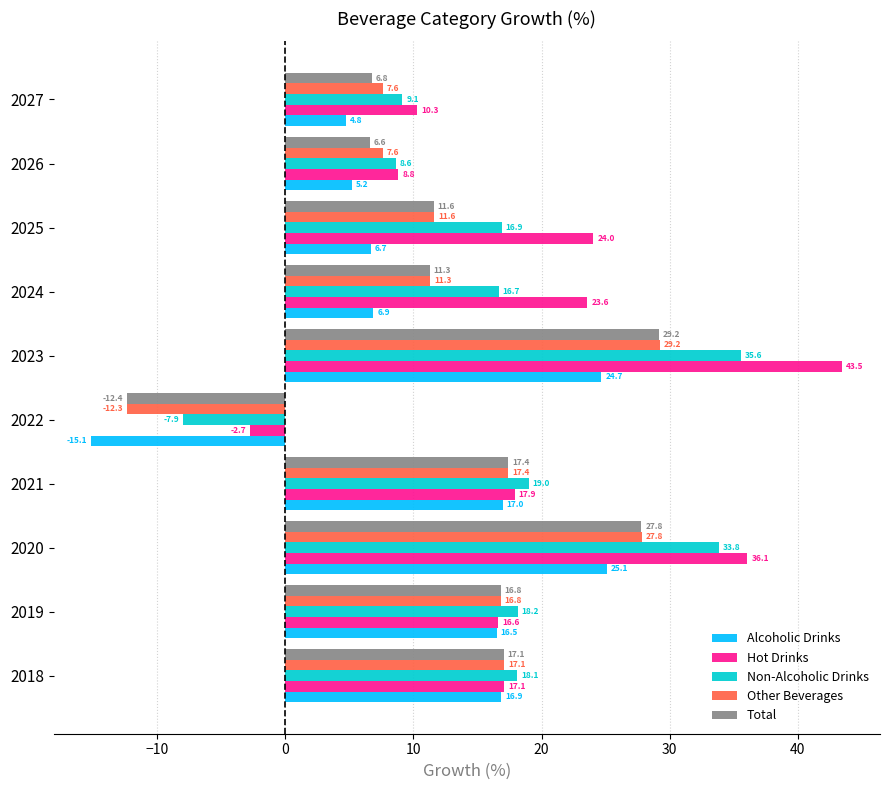

Which category has the lowest value across all series?

2022